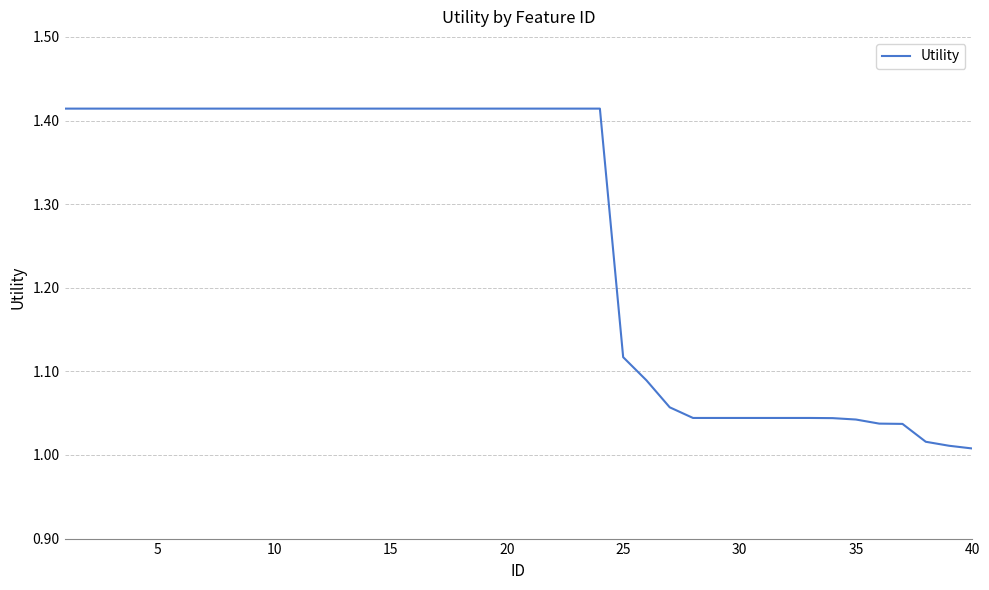

What is the difference between the maximum and minimum values?

0.4